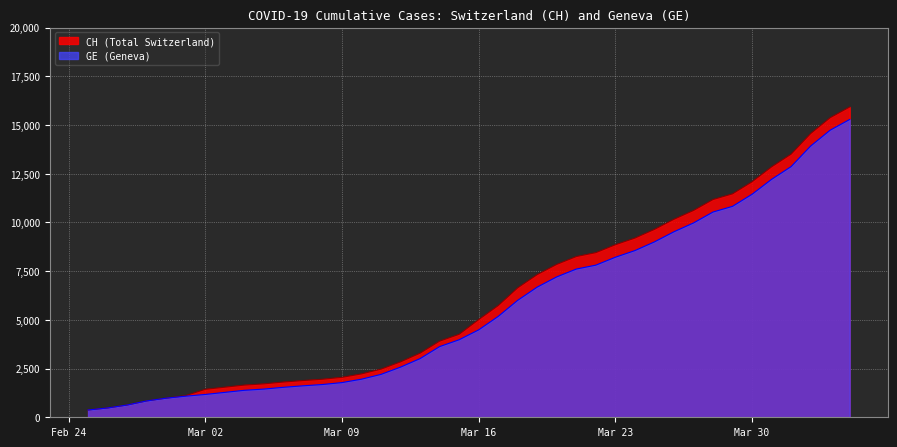

What is the value of the GE point at the 36th from the left?

12210